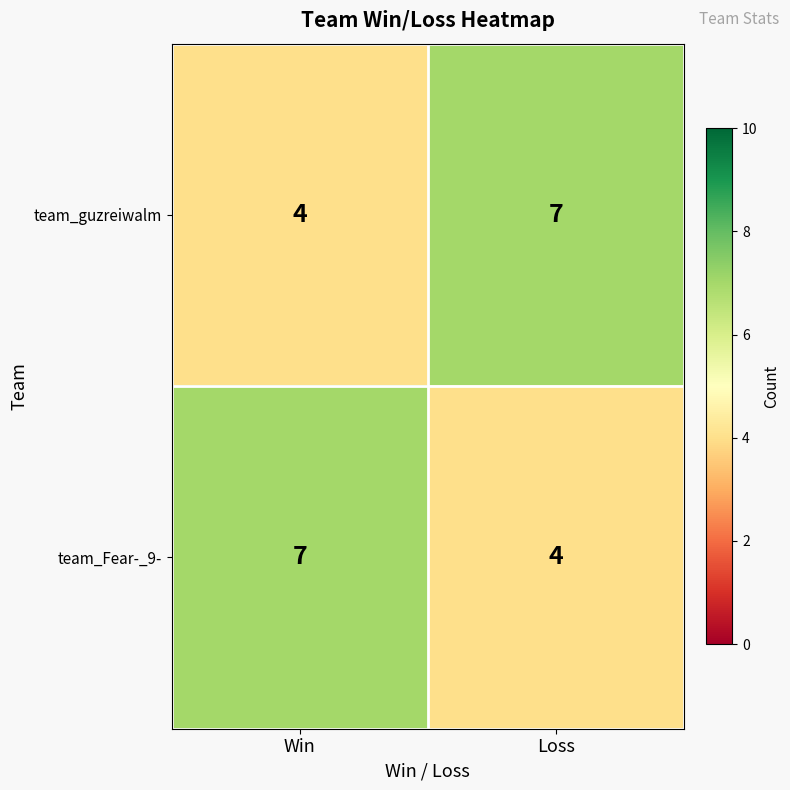

What is the minimum value for team_guzreiwalm?

4